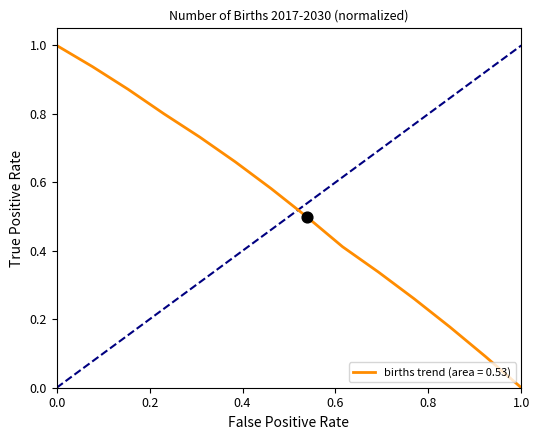

What is the greatest value displayed?

1.0